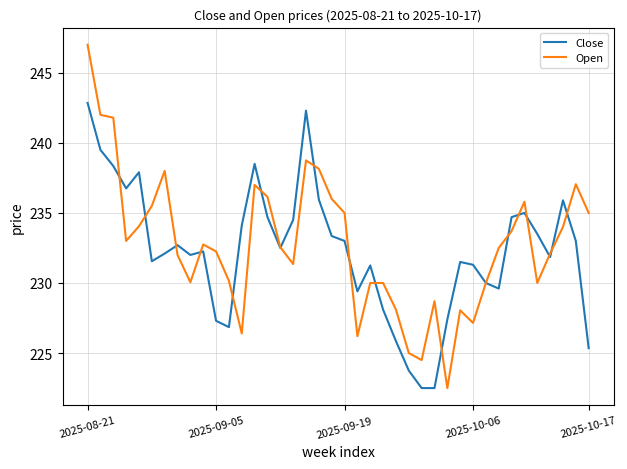

Which series has the widest spread of values?

Open